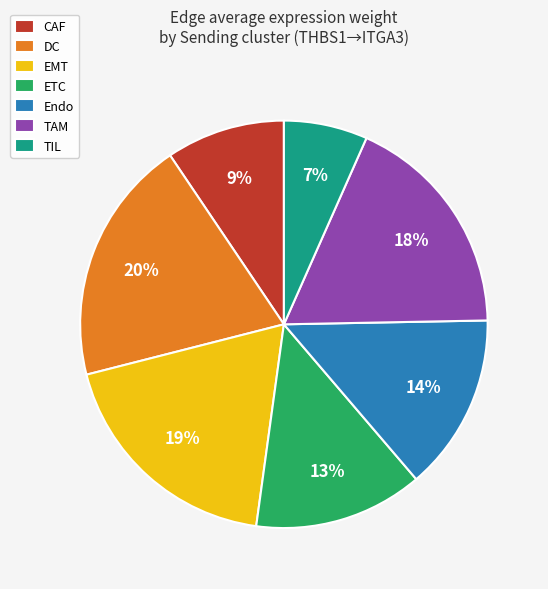

Is there any slice that represents more than half of the pie?

No